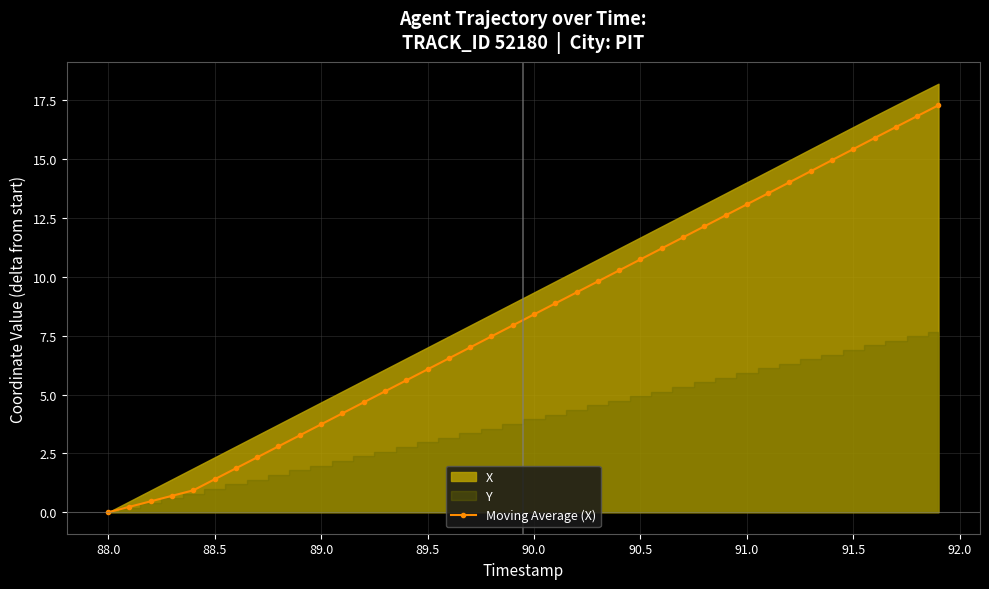

What is the value of the 16th point from the left?

6.1